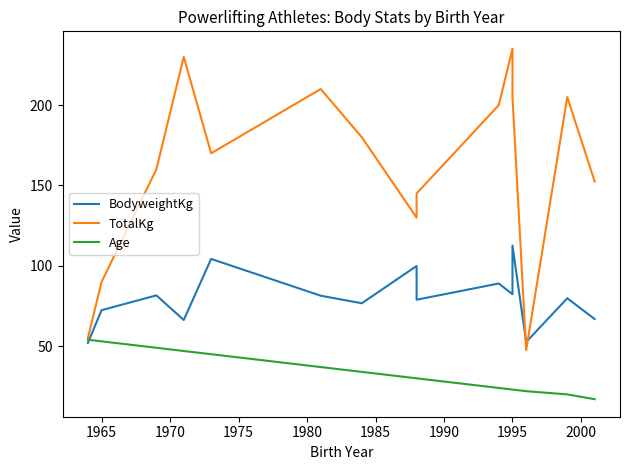

What is the difference between the second highest and second lowest values in the Age series?

33.0